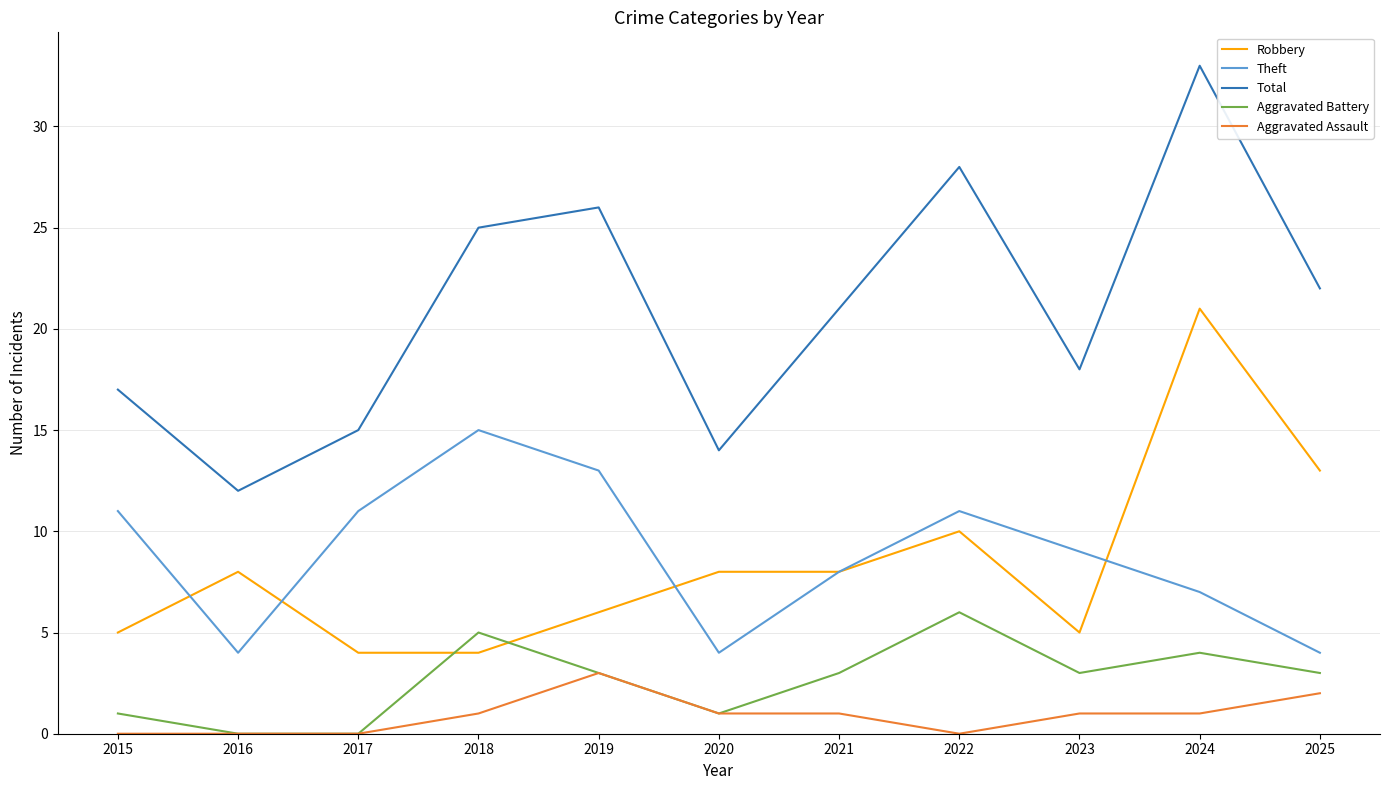

True or false: Robbery has a value of 4 at 2019.

False